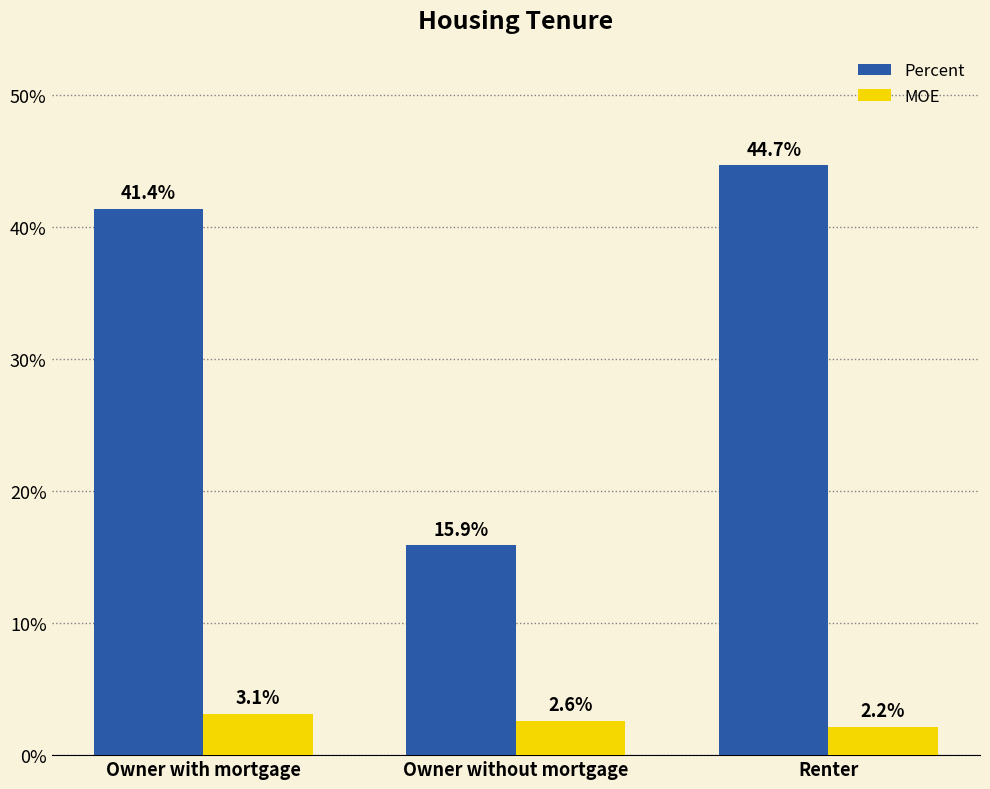

What is the sum of the MOE values at Owner without mortgage and Owner with mortgage?

5.7